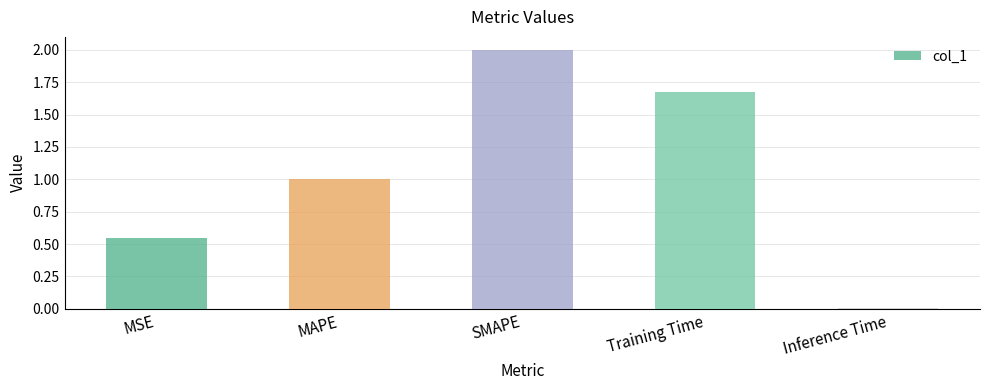

The value at SMAPE is 2.0. True or false?

True